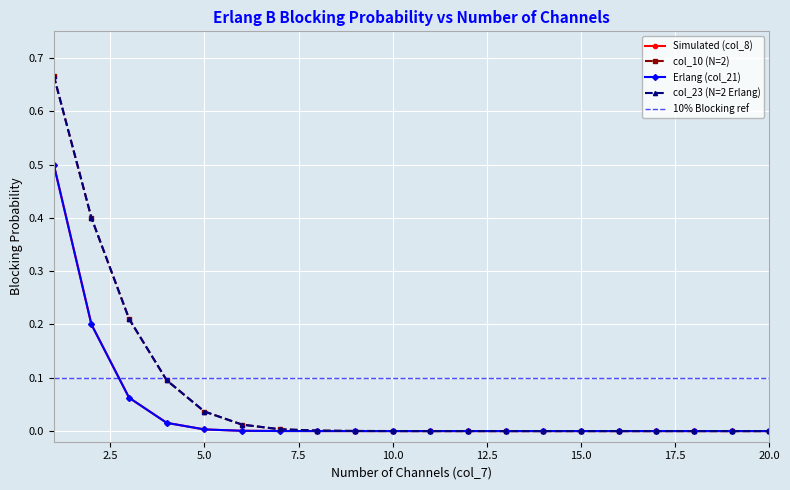

What is the value of the Simulated (col_8) point at the 2nd from the left?

0.2